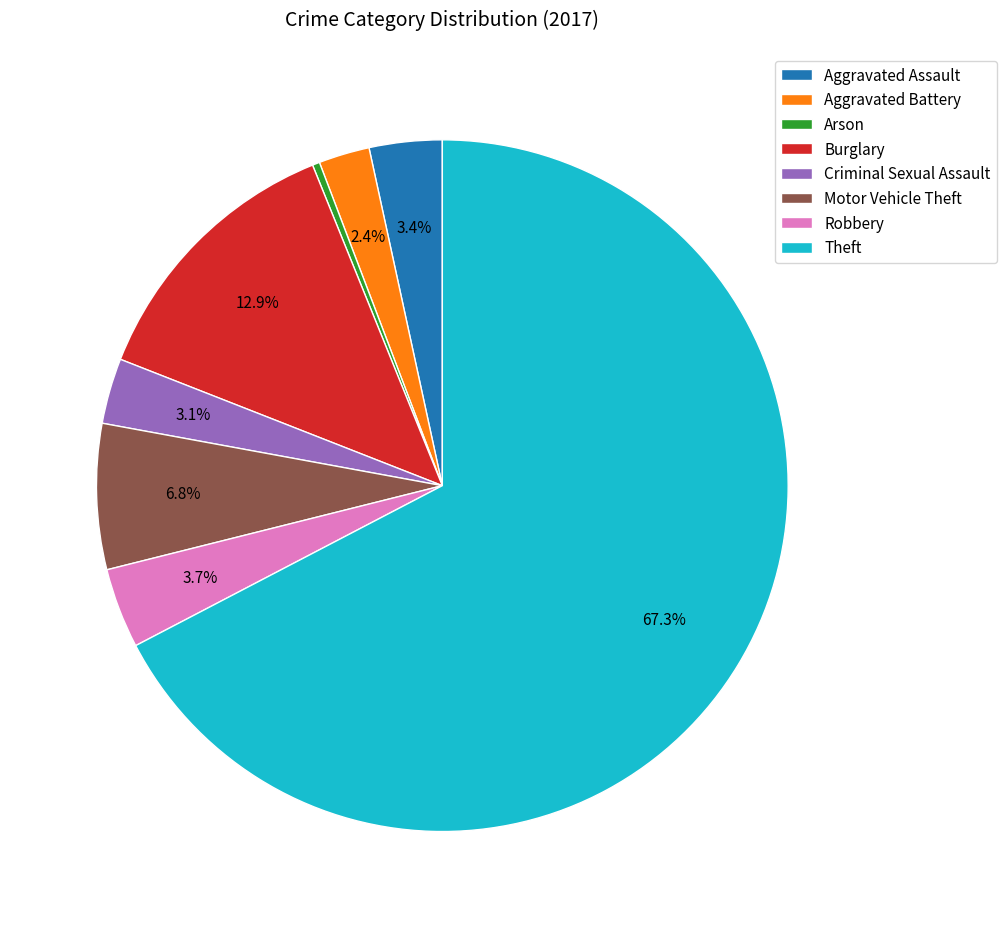

Approximately how many times larger is the value at Aggravated Assault compared to Burglary?

0.3